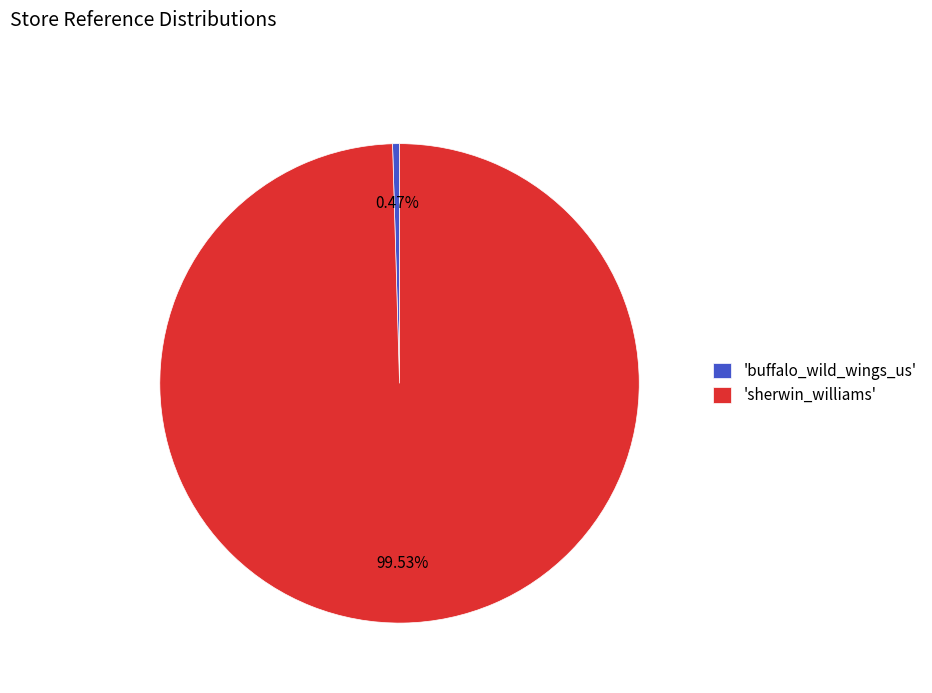

What is the smallest slice in the pie chart?

'buffalo_wild_wings_us'